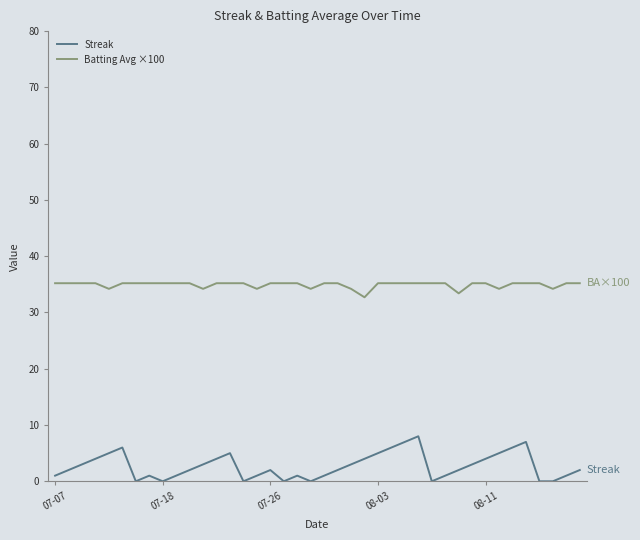

What is the lowest value of the Batting Avg ×100 series?

32.7